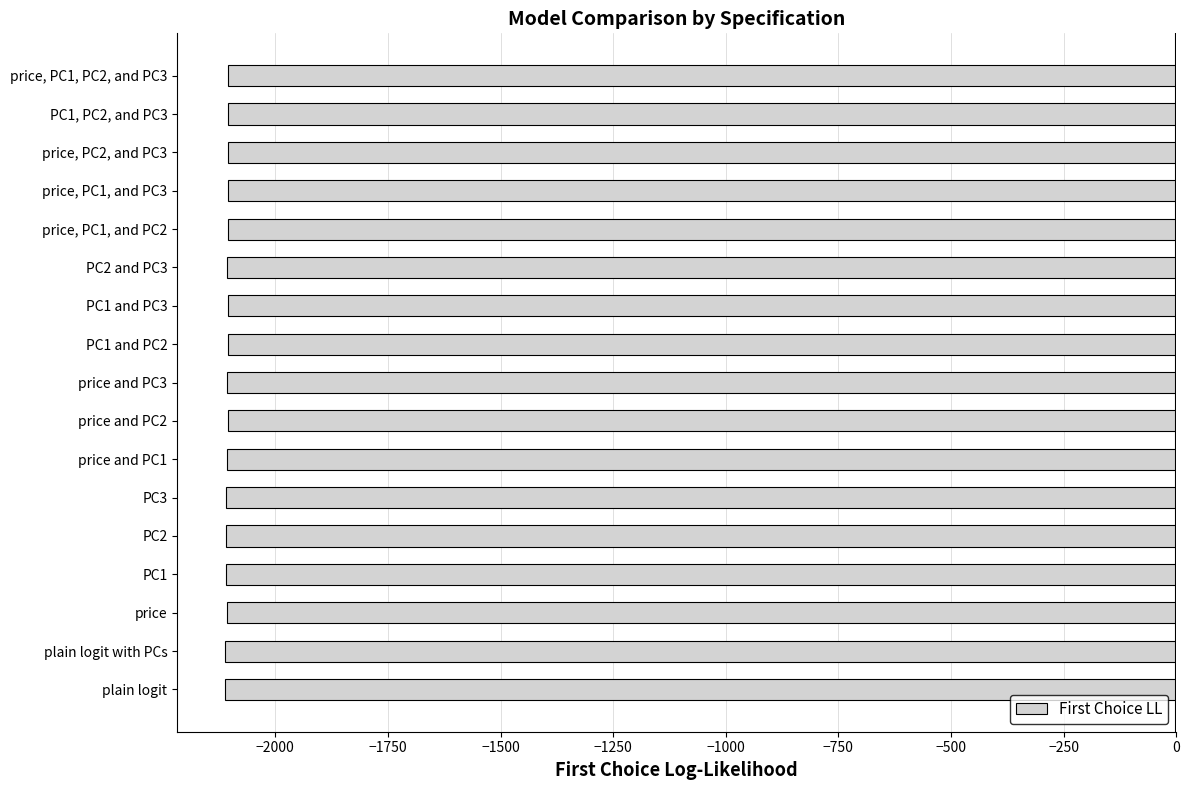

The value at price and PC3 is -2106.5. True or false?

True